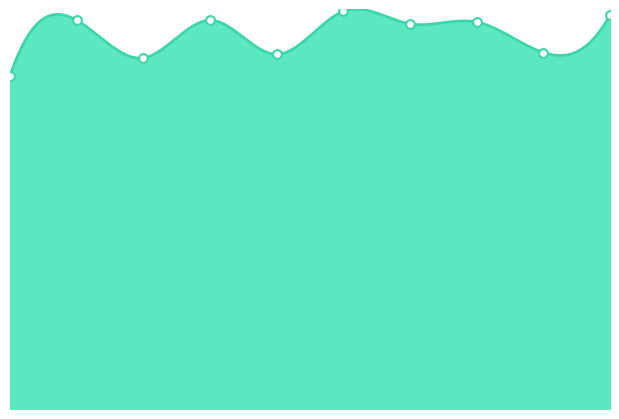

What is the ratio of the value at 4.5 to the value at 3.0?

1.1